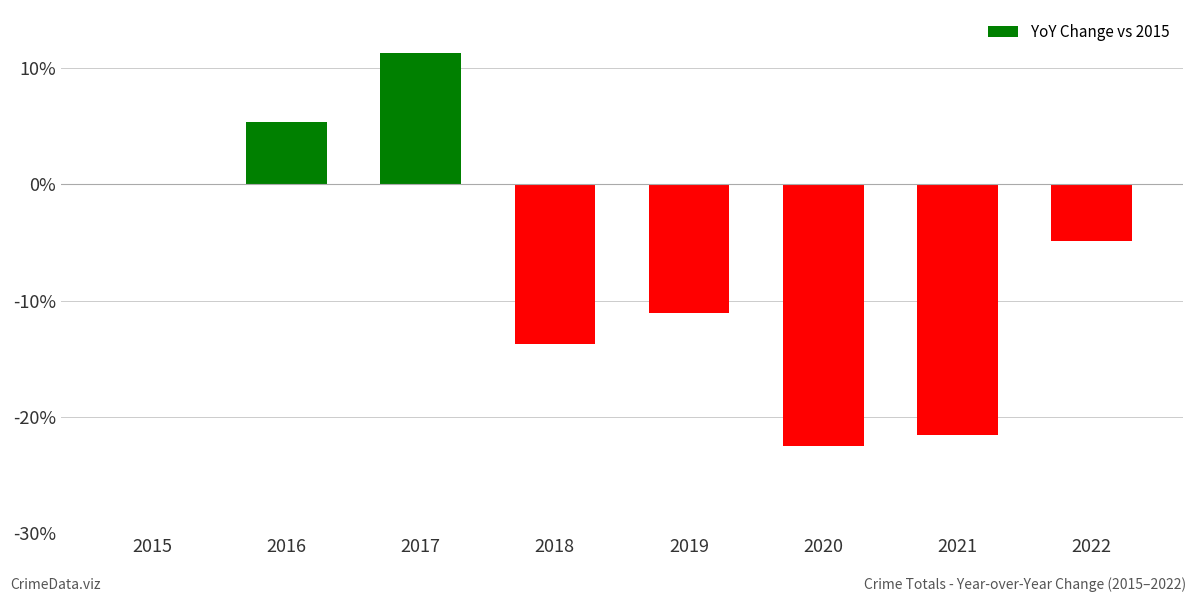

How many data points are above -4?

3